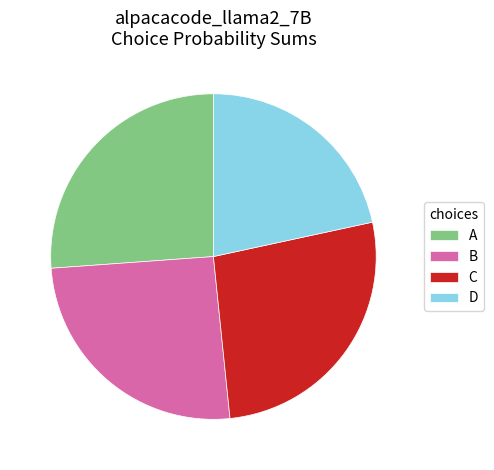

What is the ratio of the value at C to the value at A?

1.0